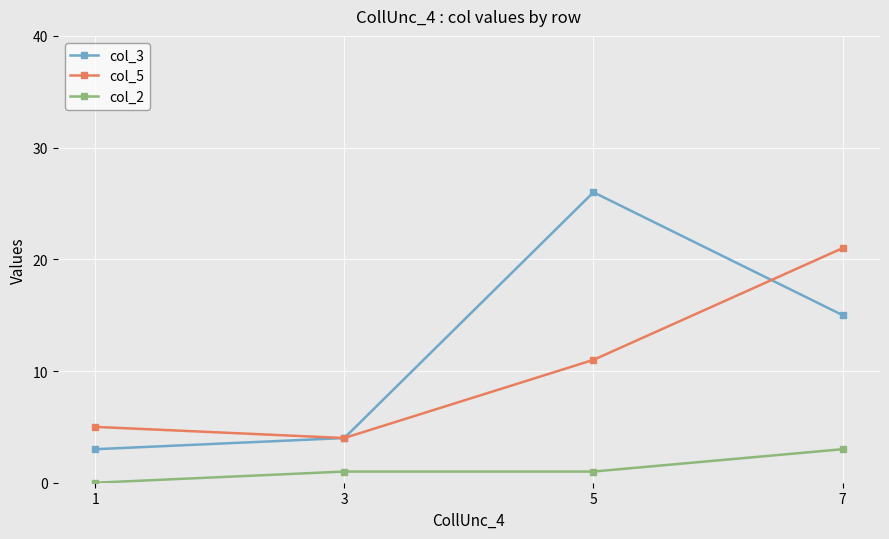

Reading left to right, list all the values displayed in this chart.

col_3: 3	4	26	15
col_5: 5	4	11	21
col_2: 0	1	1	3